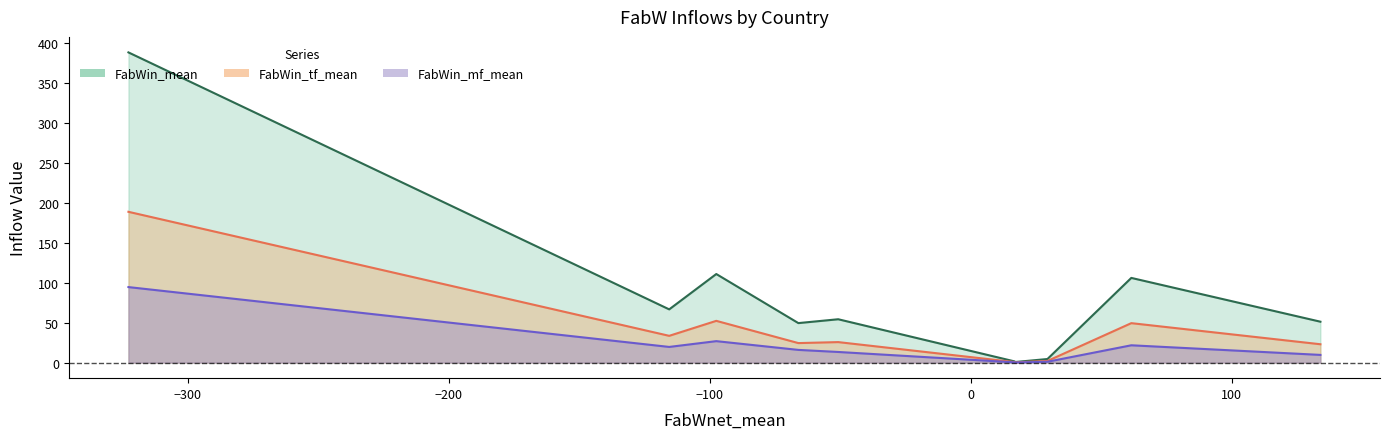

What are all the series names shown in the legend?

FabWin_mean, FabWin_tf_mean, FabWin_mf_mean